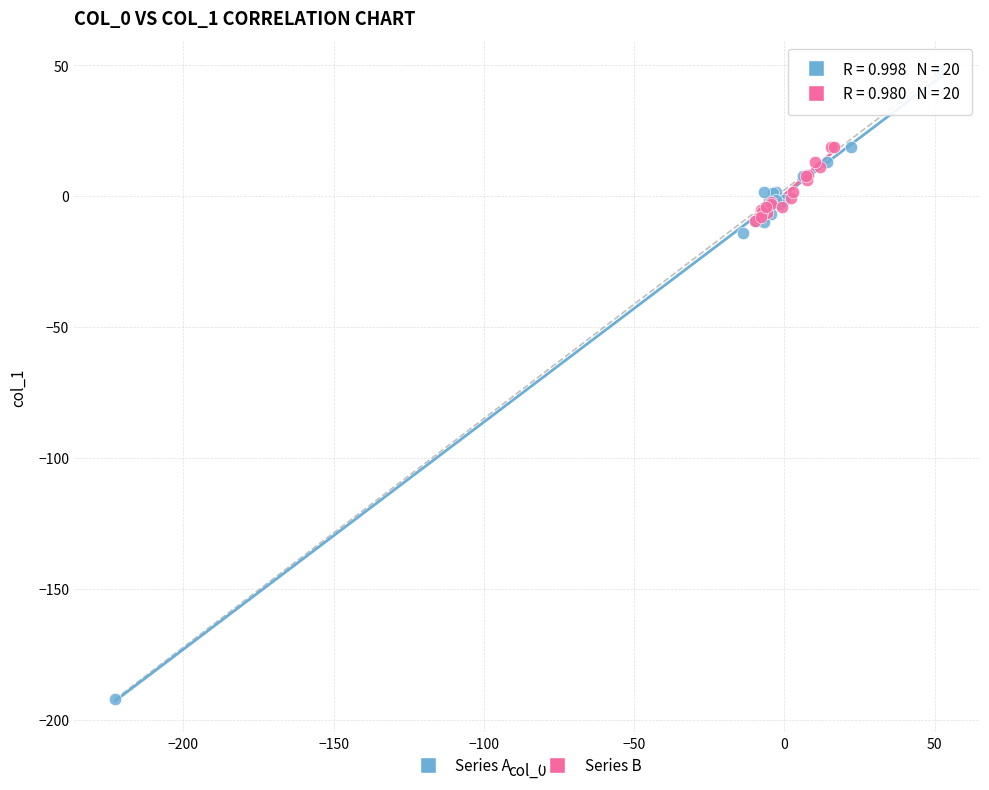

What are all the series names shown in the legend?

Series A, Series B